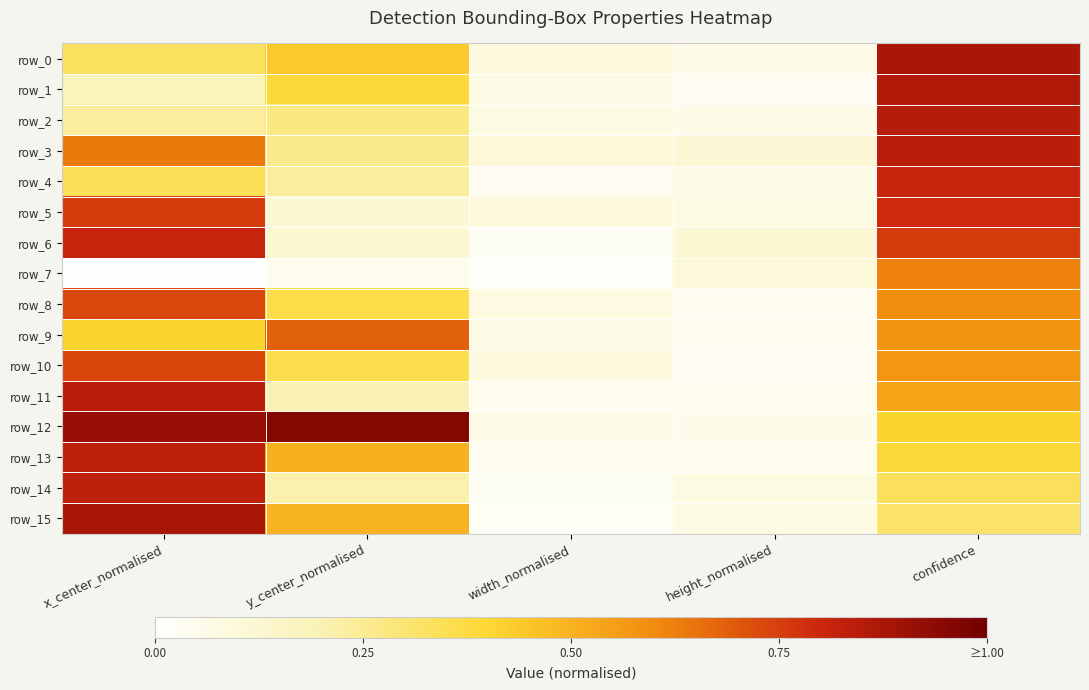

Read the row_0 value at height_normalised.

0.1